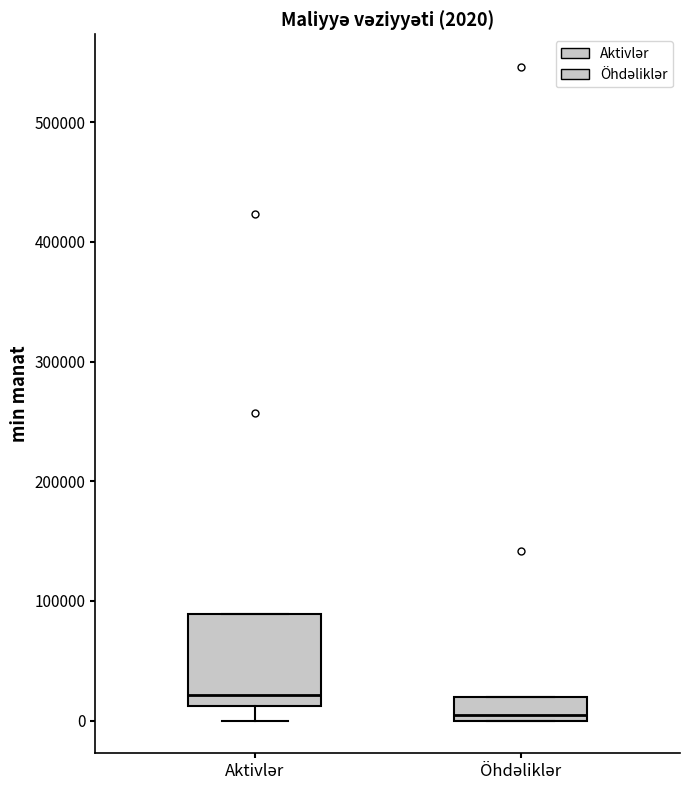

Which box's median line is the lowest?

Öhdəliklər